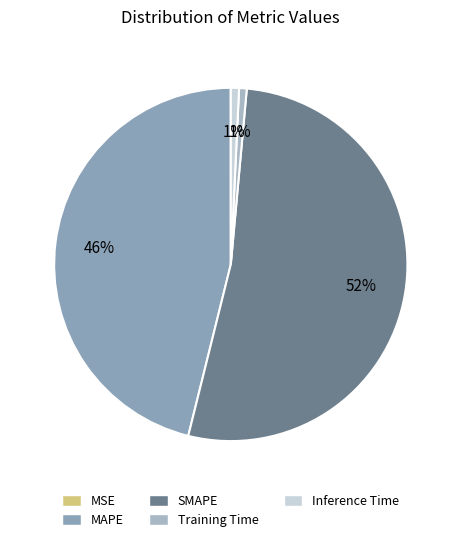

What portion of the pie excludes MSE?

100.0%